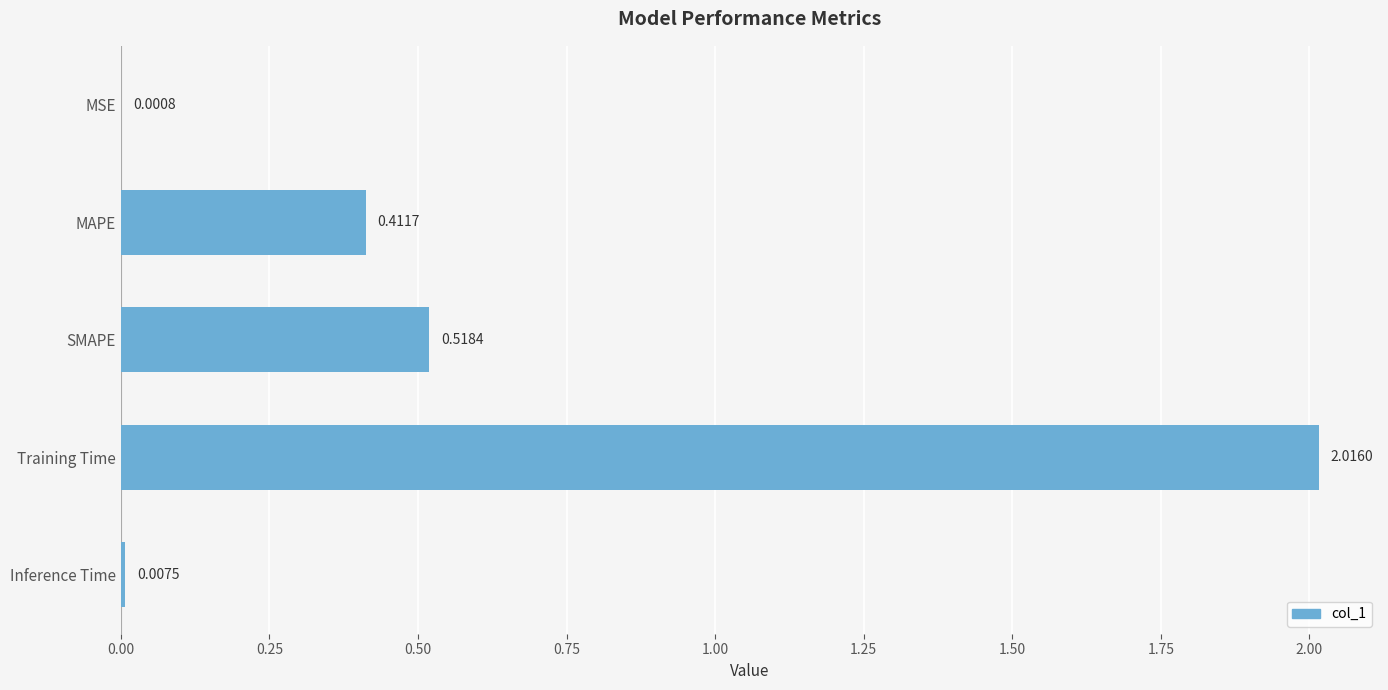

At which label is the value closest to 1?

SMAPE